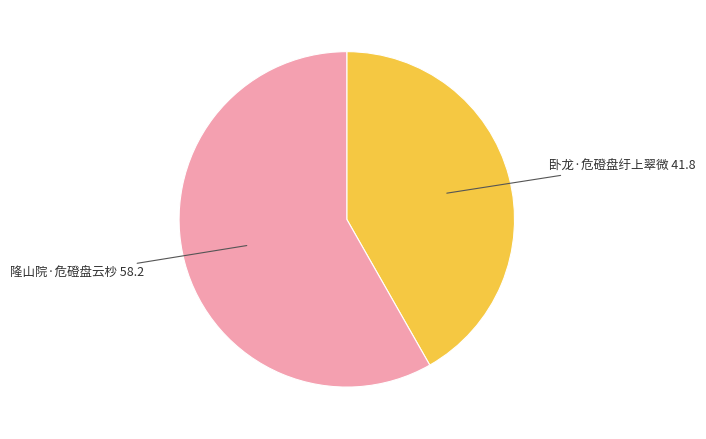

Is there a majority slice in this chart?

Yes